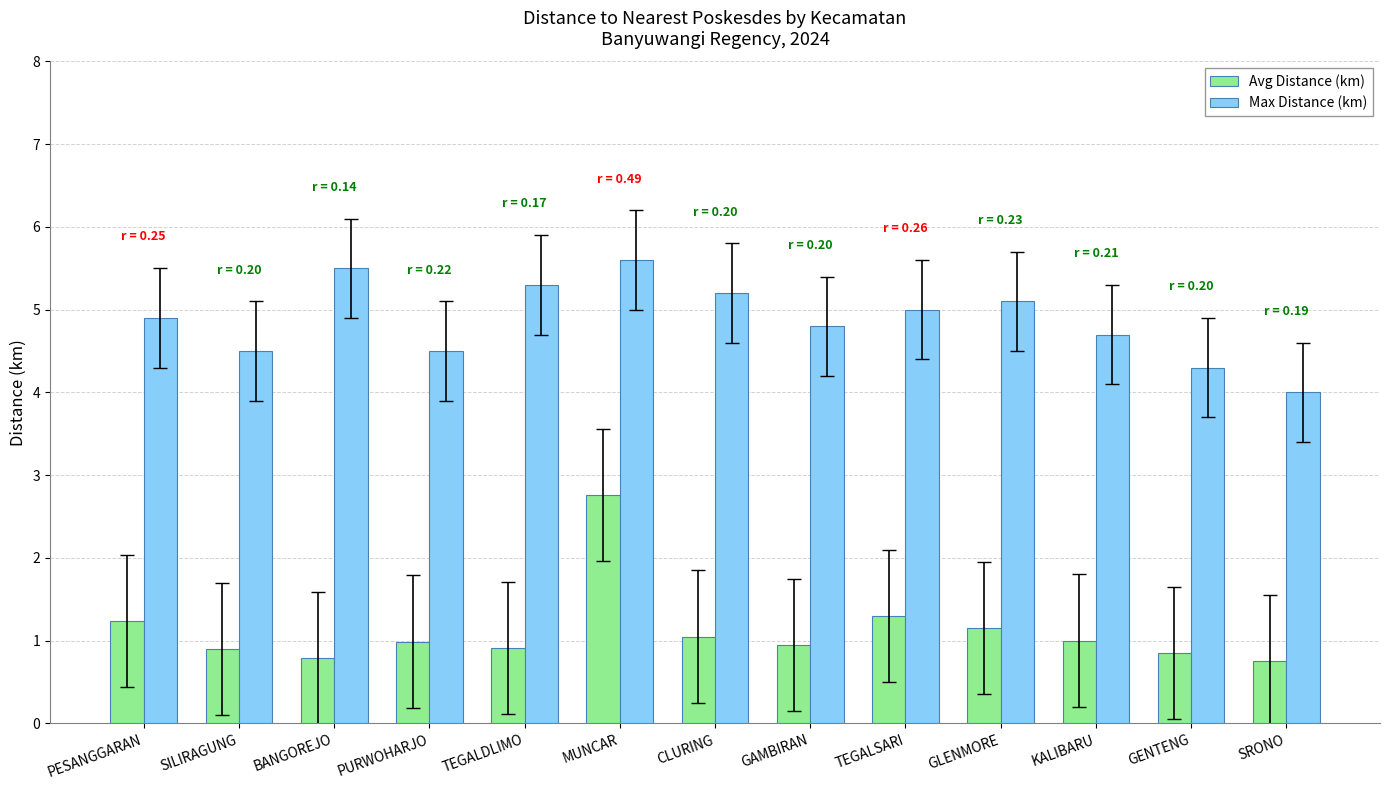

What value does the Max Distance (km) series have at PESANGGARAN?

4.9